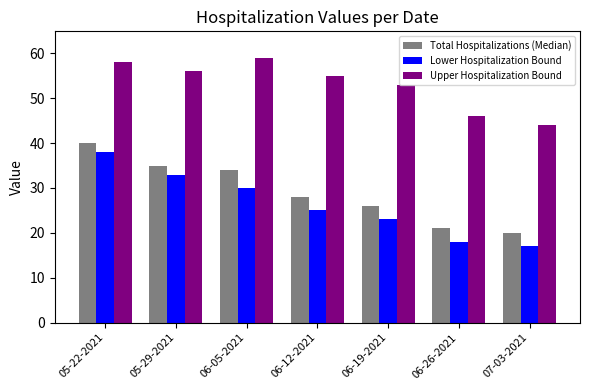

Reading left to right, transcribe all the data shown in this chart.

Total Hospitalizations (Median): 05-22-2021=40	05-29-2021=35	06-05-2021=34	06-12-2021=28	06-19-2021=26	06-26-2021=21	07-03-2021=20
Lower Hospitalization Bound: 05-22-2021=38	05-29-2021=33	06-05-2021=30	06-12-2021=25	06-19-2021=23	06-26-2021=18	07-03-2021=17
Upper Hospitalization Bound: 05-22-2021=58	05-29-2021=56	06-05-2021=59	06-12-2021=55	06-19-2021=53	06-26-2021=46	07-03-2021=44